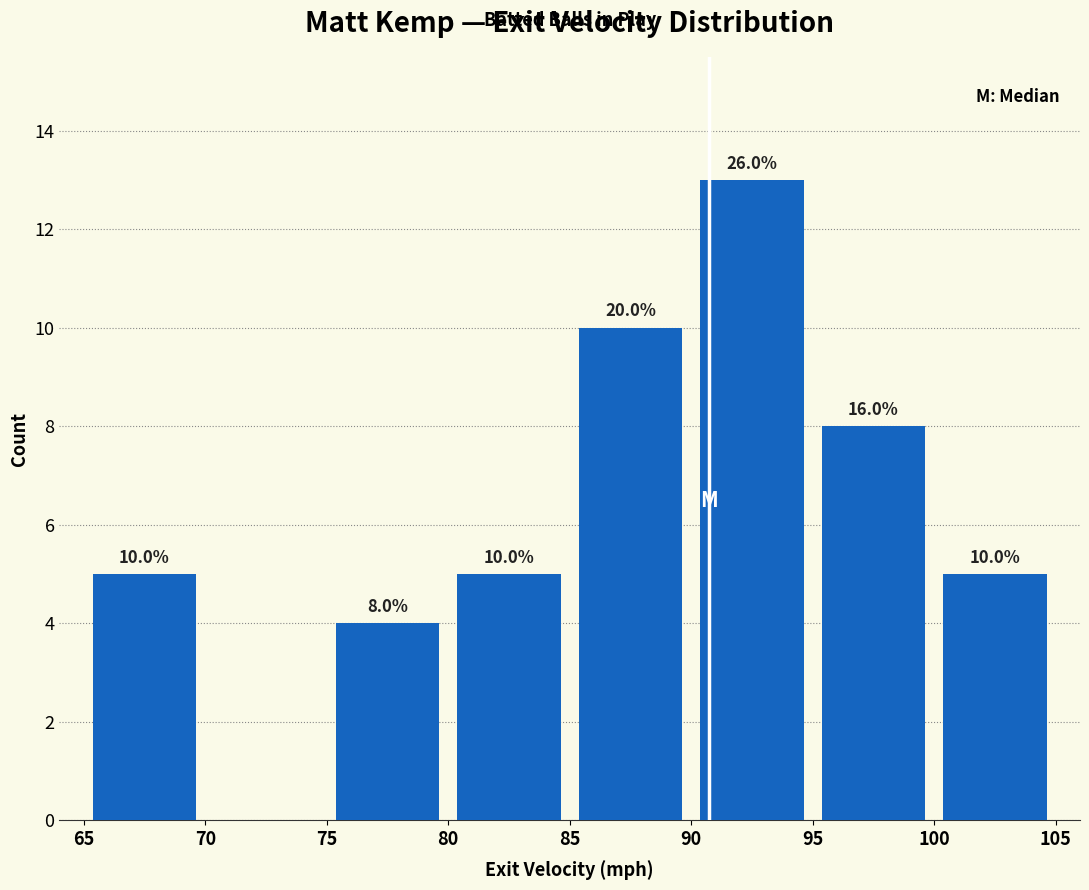

Over which range of the x-axis is the bar tallest?

90 to 95